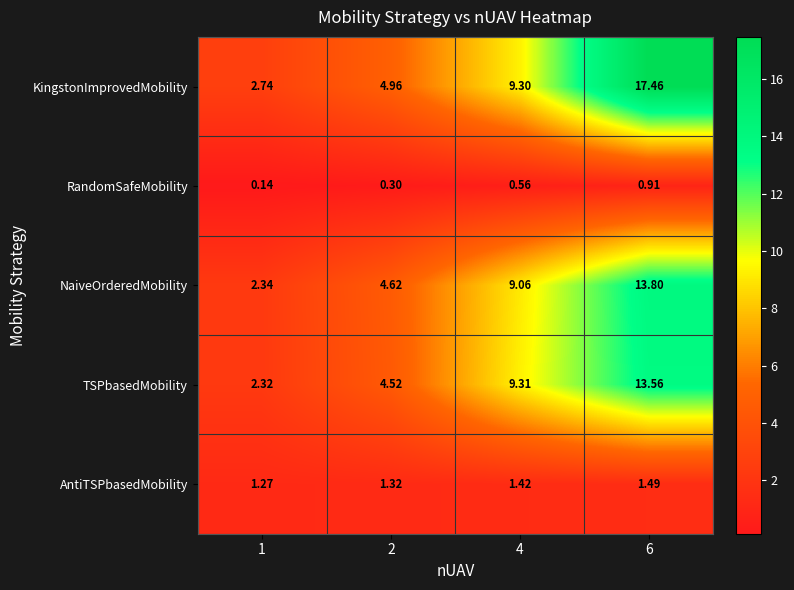

At which category is the sum across all series the highest?

6